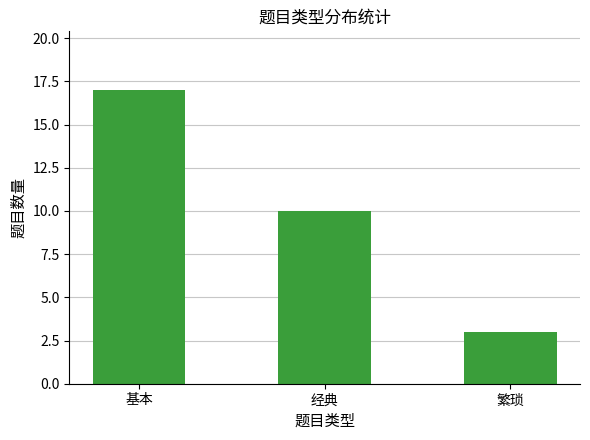

At which label does the data first exceed 10?

基本